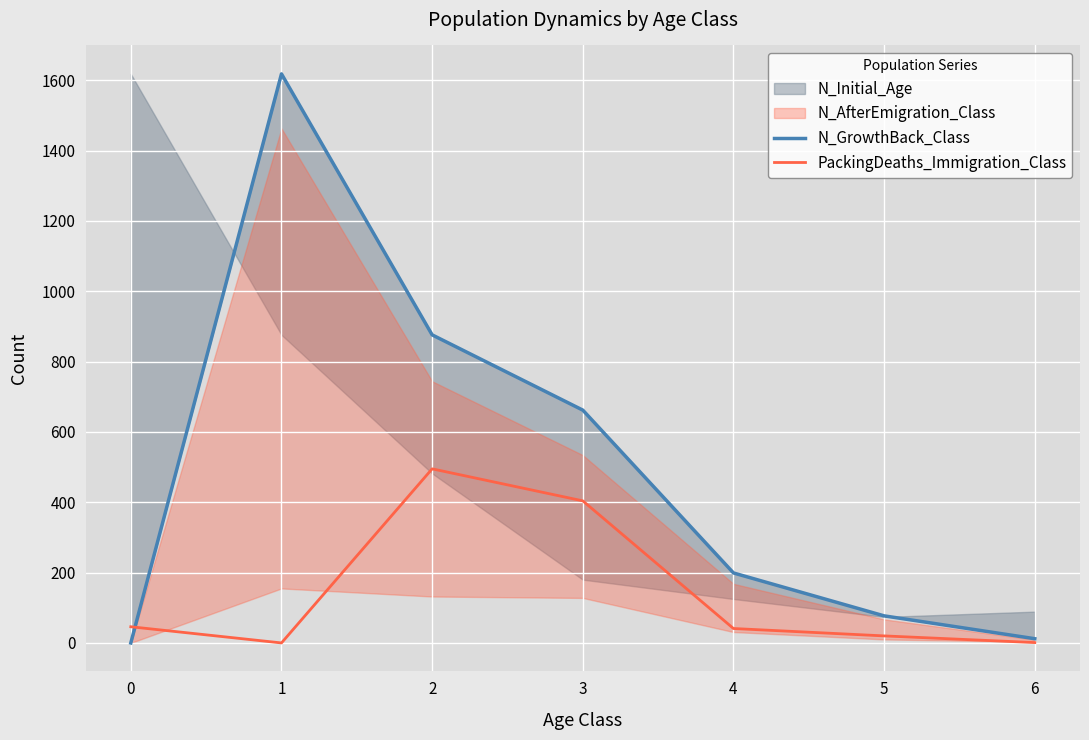

What is the maximum value for PackingDeaths_Immigration_Class?

495